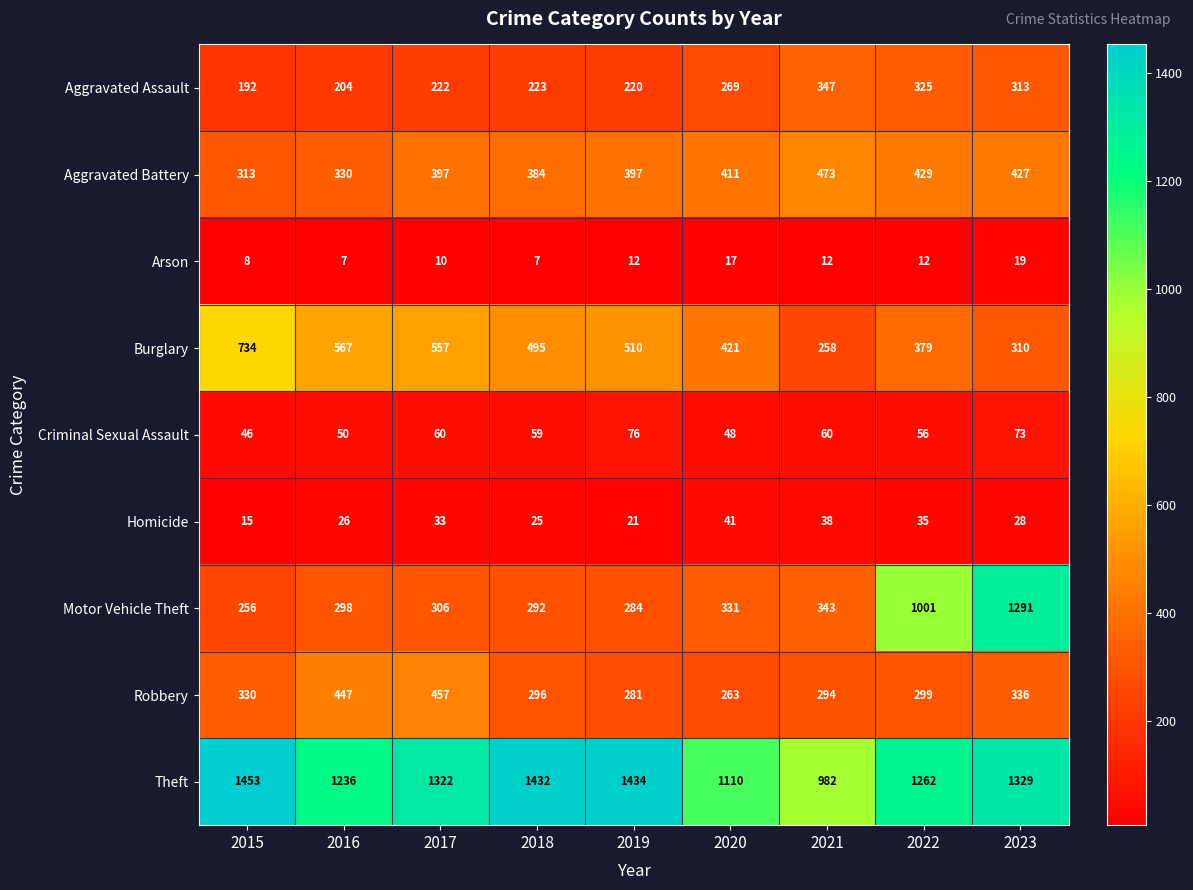

What is the average value of the Robbery series?

334